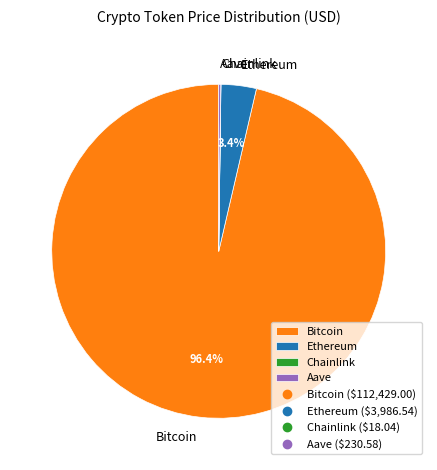

What is the largest slice in the pie chart?

Bitcoin